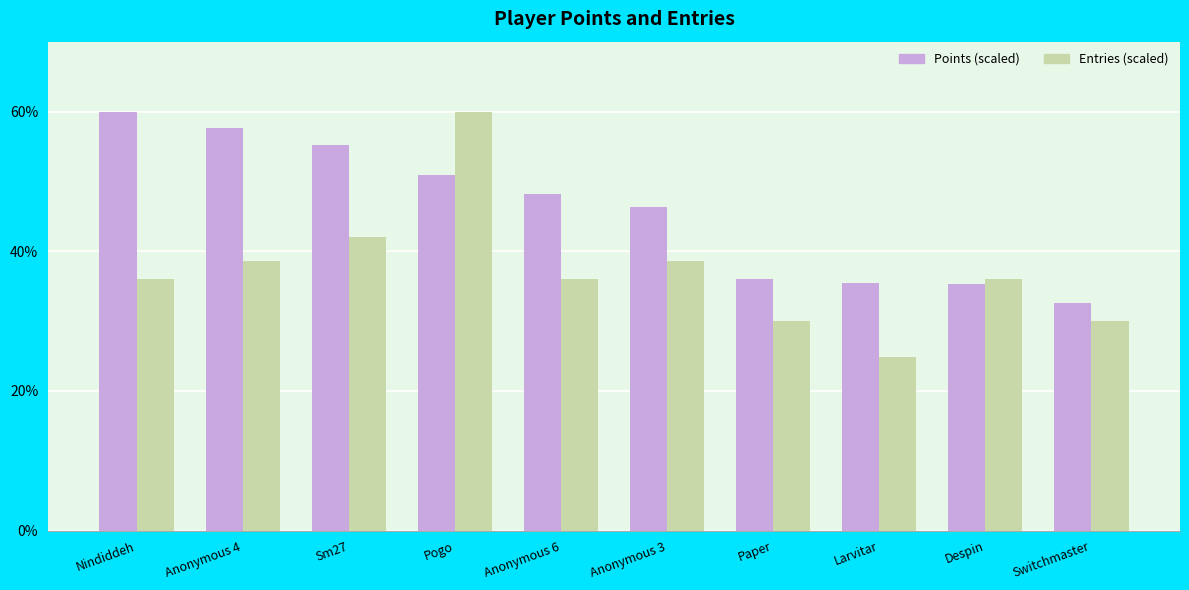

How many data points does each series have?

10